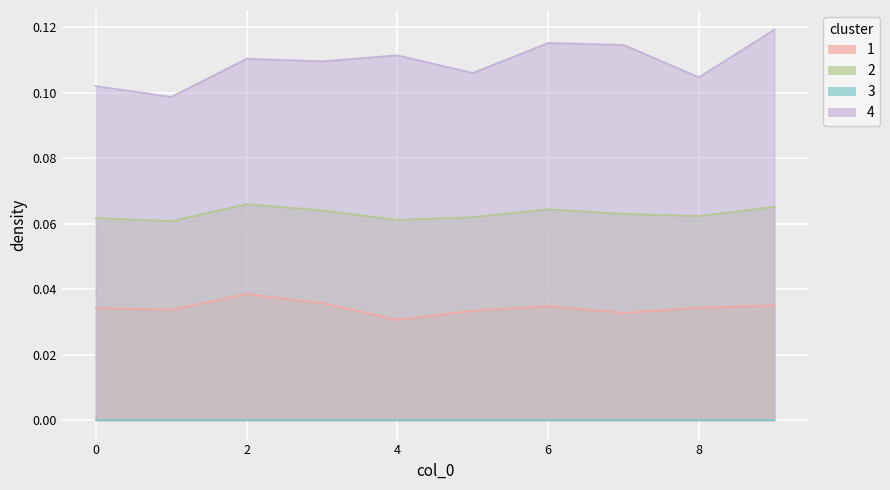

Which series has the largest total across all categories?

4